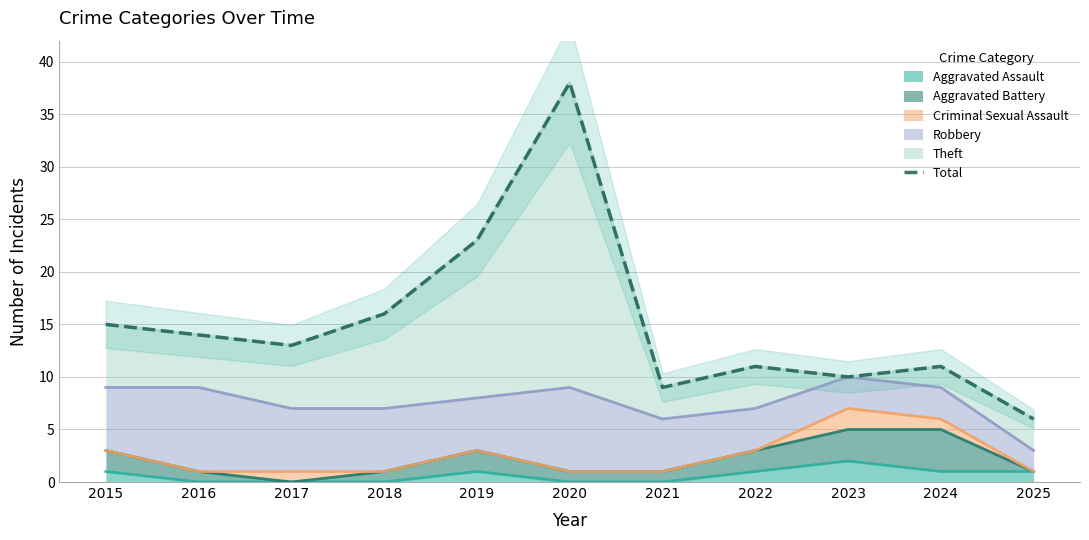

Reading left to right, extract all data points from this chart.

2015=15	2016=14	2017=13	2018=16	2019=23	2020=38	2021=9	2022=11	2023=10	2024=11	2025=6